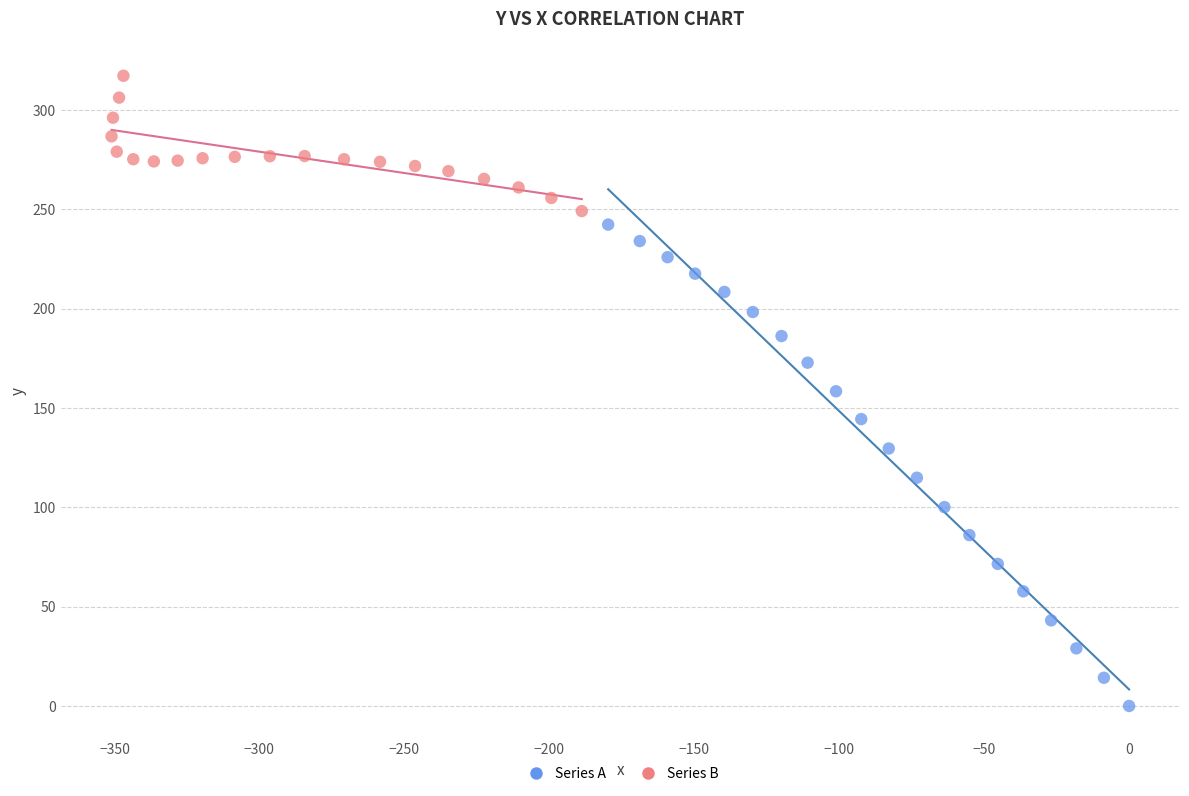

Which series contains the lowest Y value?

Series A